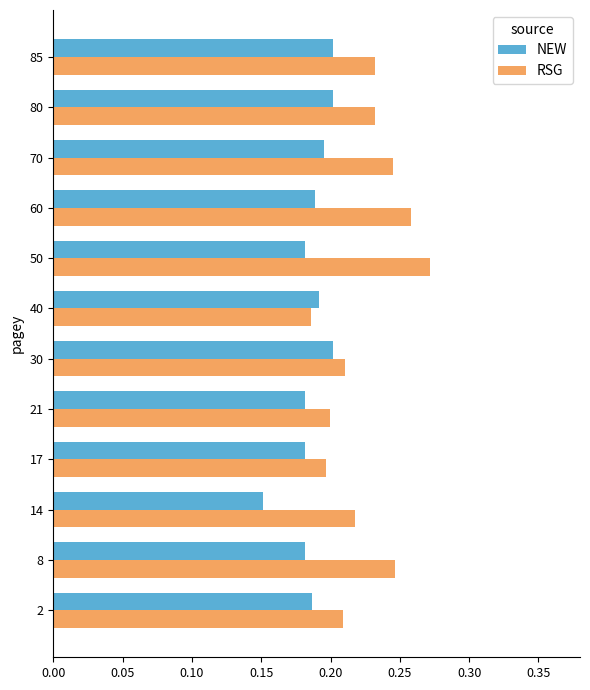

Which label corresponds to the largest value in the chart?

50